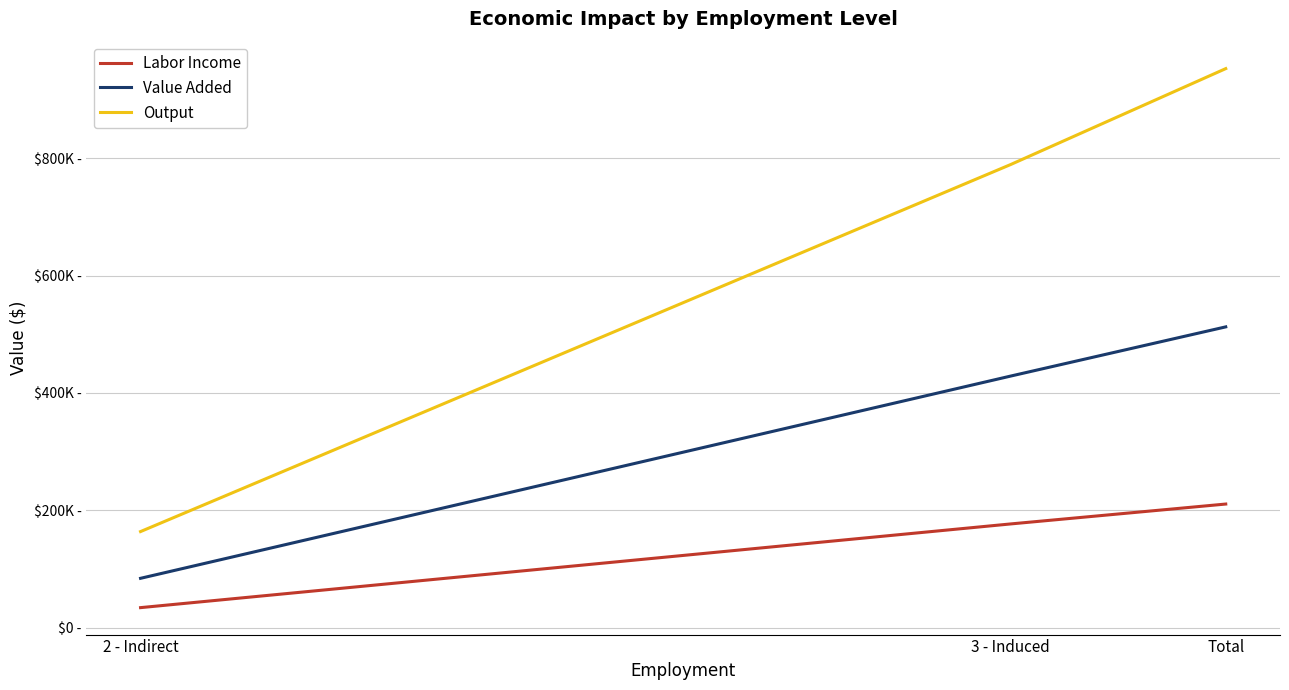

At how many categories does at least one series exceed 833247?

1